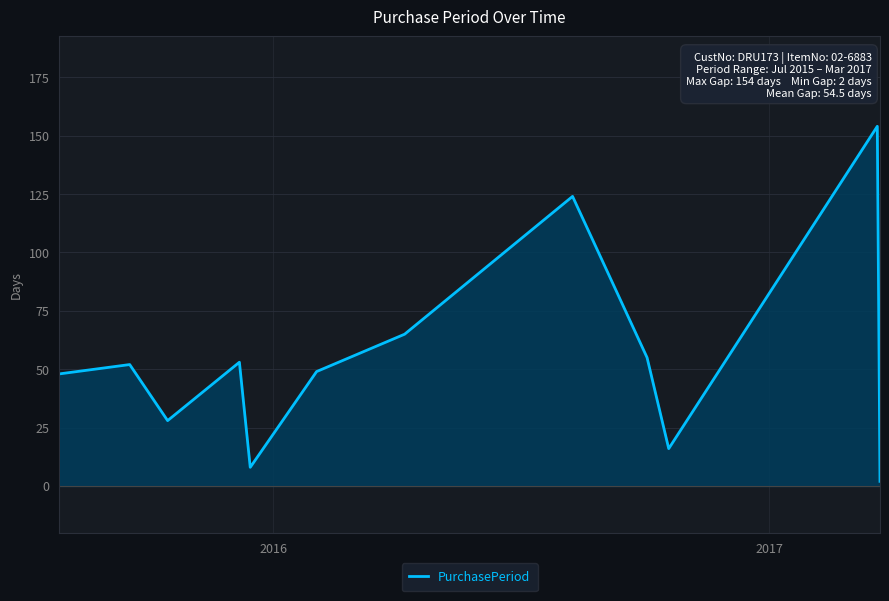

What is the difference between the maximum and minimum values?

152